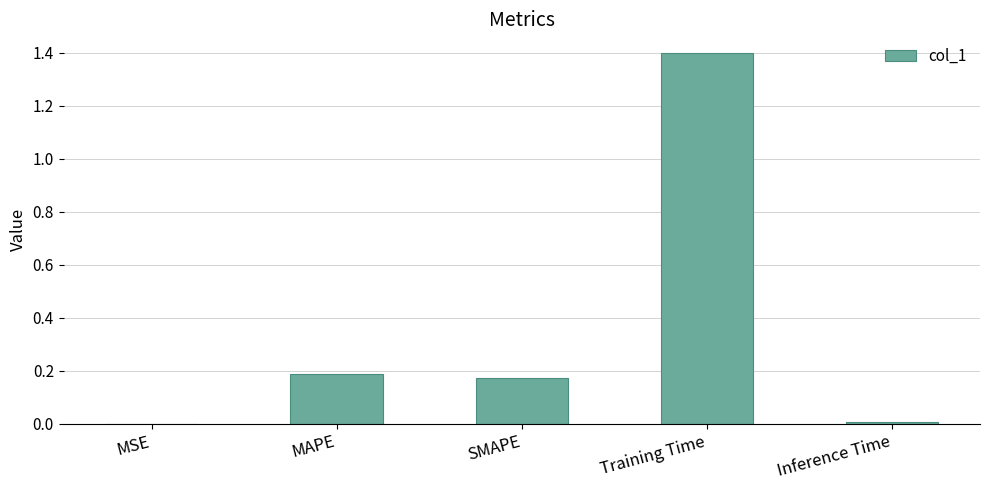

Between MAPE and Inference Time, which is larger?

MAPE